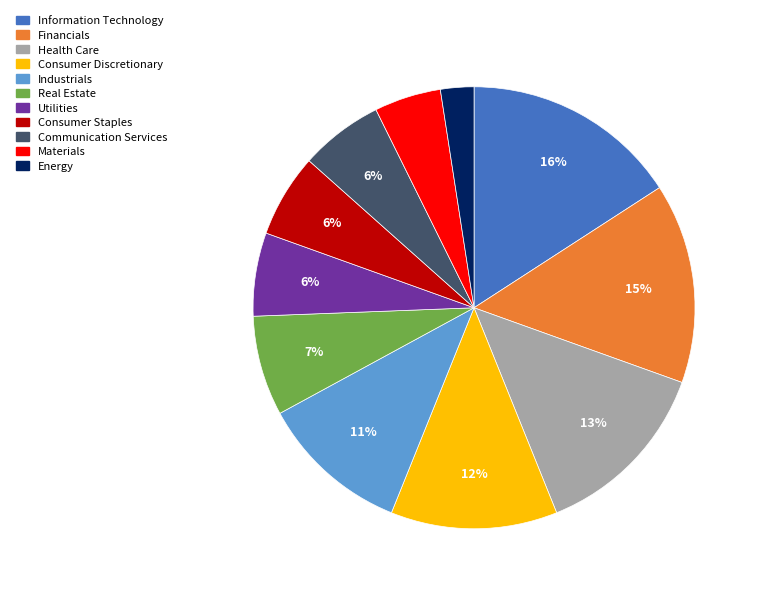

Does Information Technology represent more than half of the total?

No